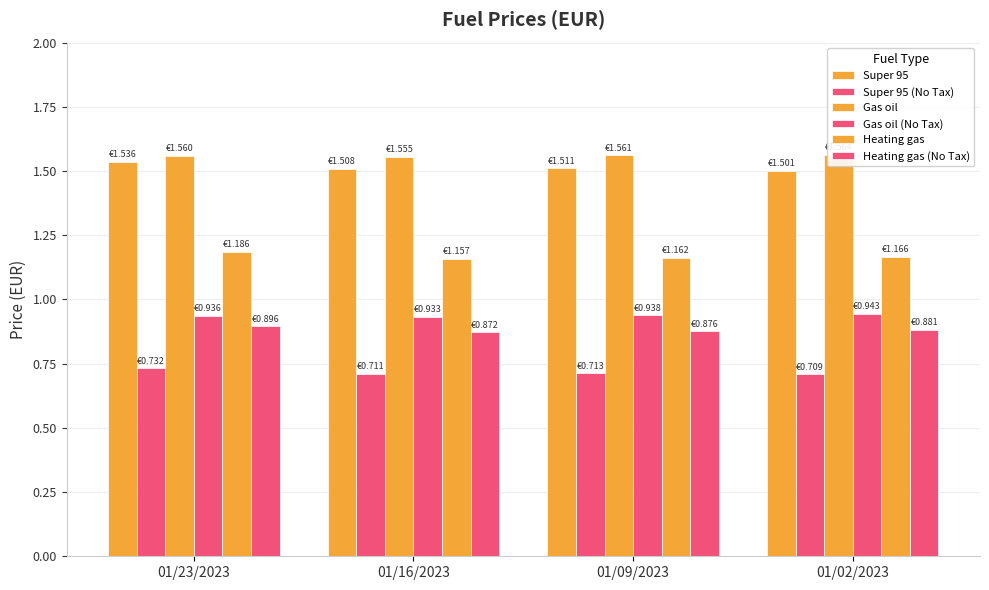

Are the bars grouped side by side (vs. stacked)?

Yes